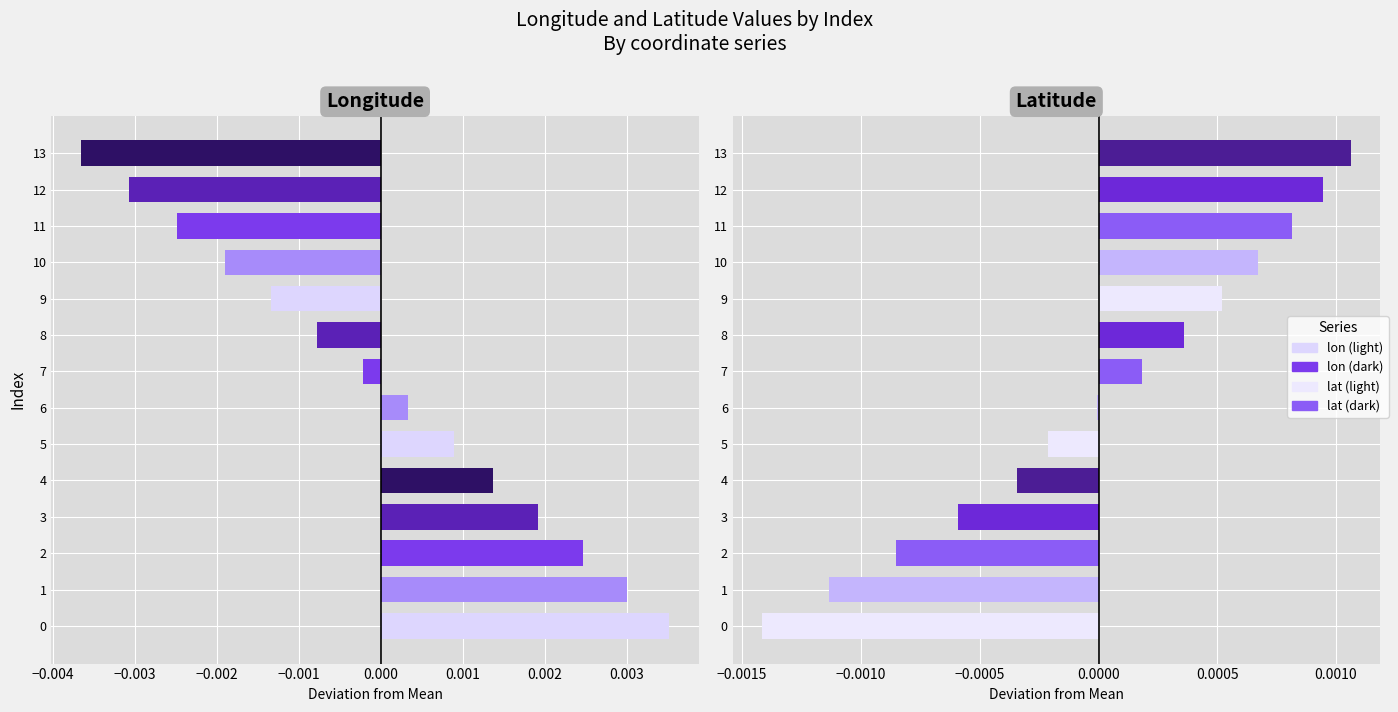

Between 9 and 3, which is larger?

3